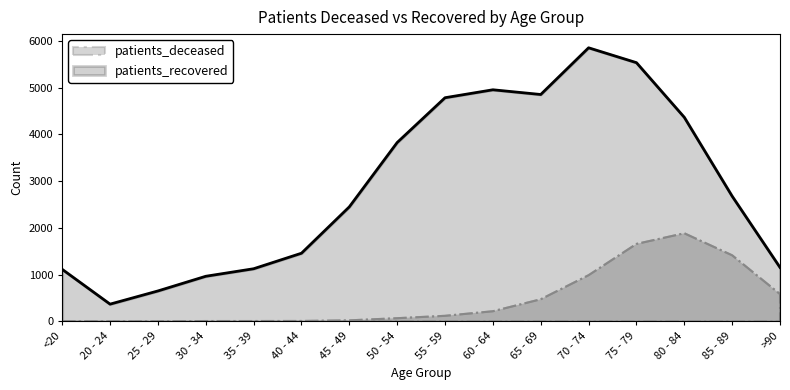

What is the difference between the maximum and minimum values in the patients_recovered series?

5483